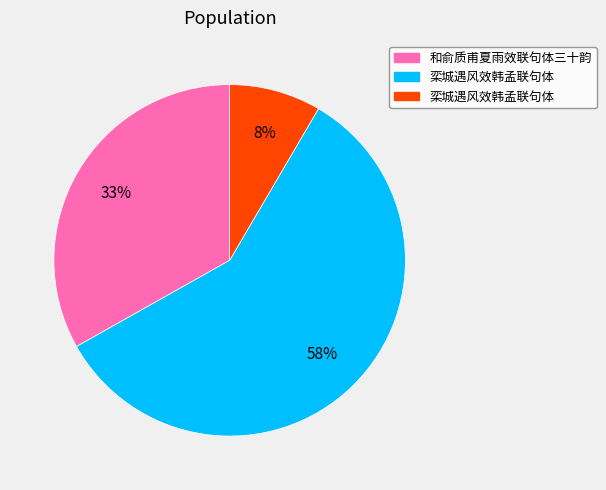

To the nearest percent, what is the average slice percentage?

33%